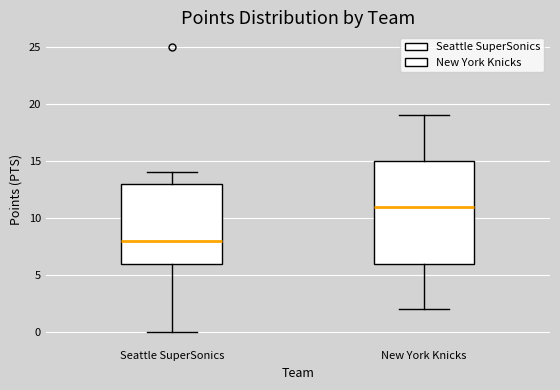

Reading left to right, read every box against the y-axis: the position of its median line, the range the box covers, and the ends of its whiskers. The values are not printed on the chart, so give them approximately, as read against the axis.

Seattle SuperSonics: median 8, box 6 to 13, whiskers 0 to 14
New York Knicks: median 11, box 6 to 15, whiskers 2 to 19